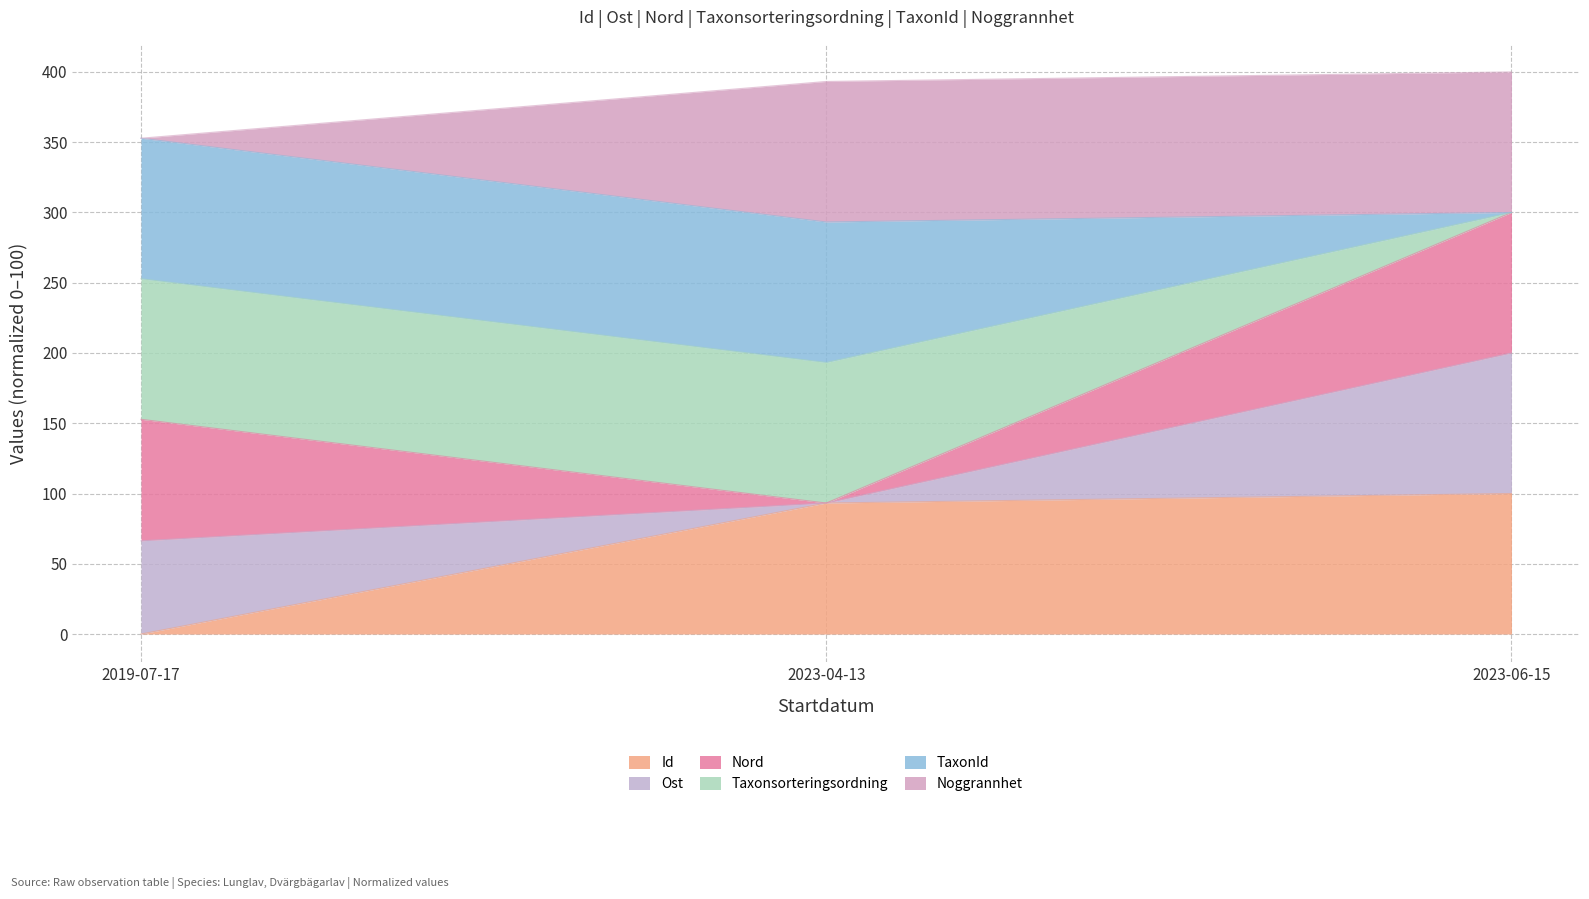

What is the difference between the maximum and minimum values in the Id series?

100.0